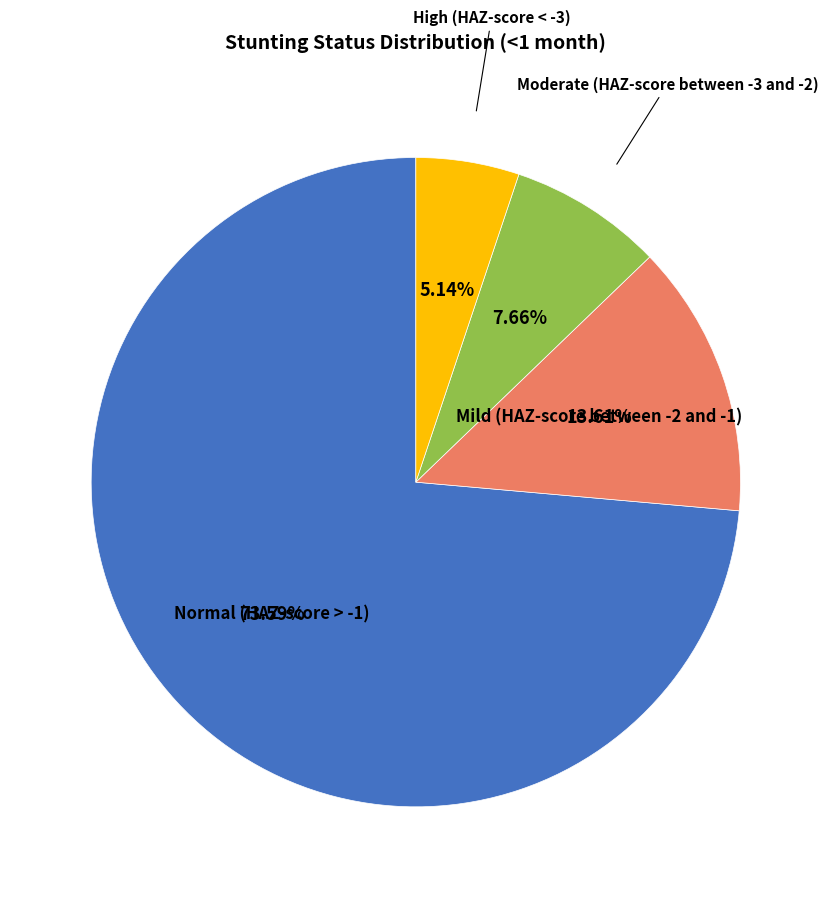

Does any single category account for the majority?

Yes